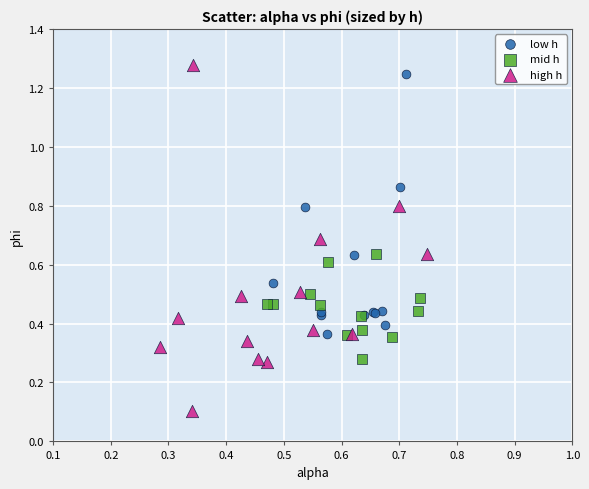

Which series reaches the maximum Y coordinate?

high h